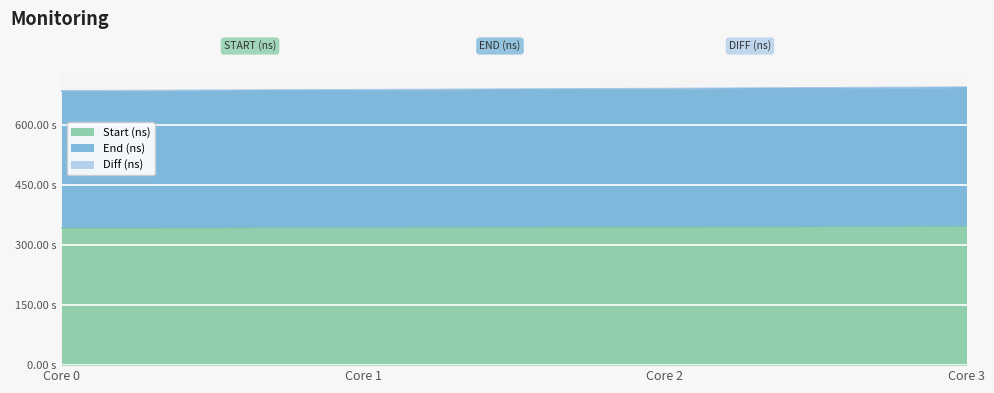

The value of Start (ns) at Core 1 is 590.2. True or false?

False